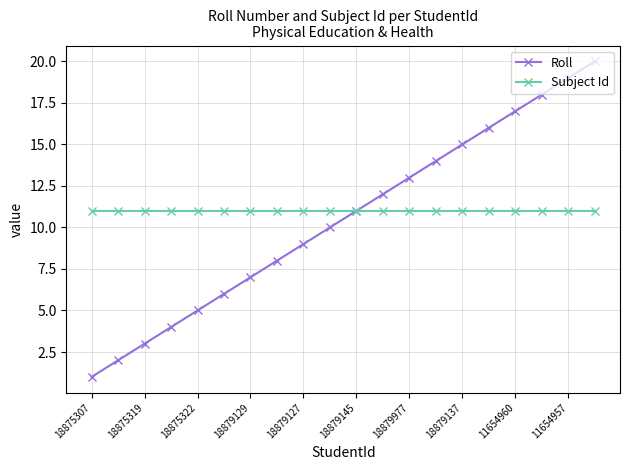

Which series has the largest range (max minus min)?

Roll